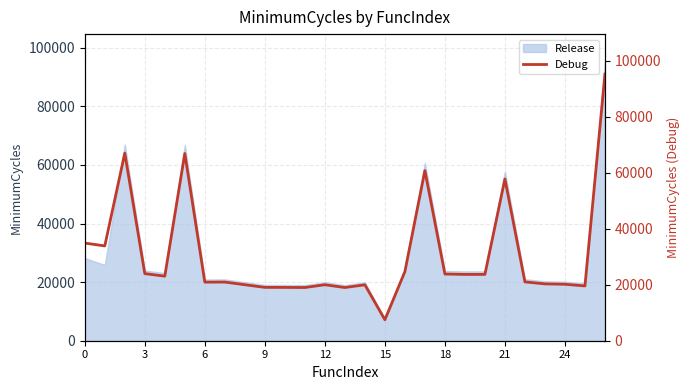

The value of Release at 9 is 4511. True or false?

False